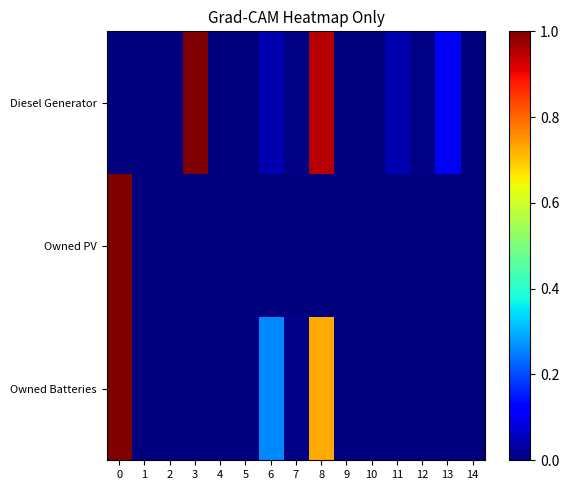

Between 2 and 11, which series saw the biggest shift?

Diesel Generator